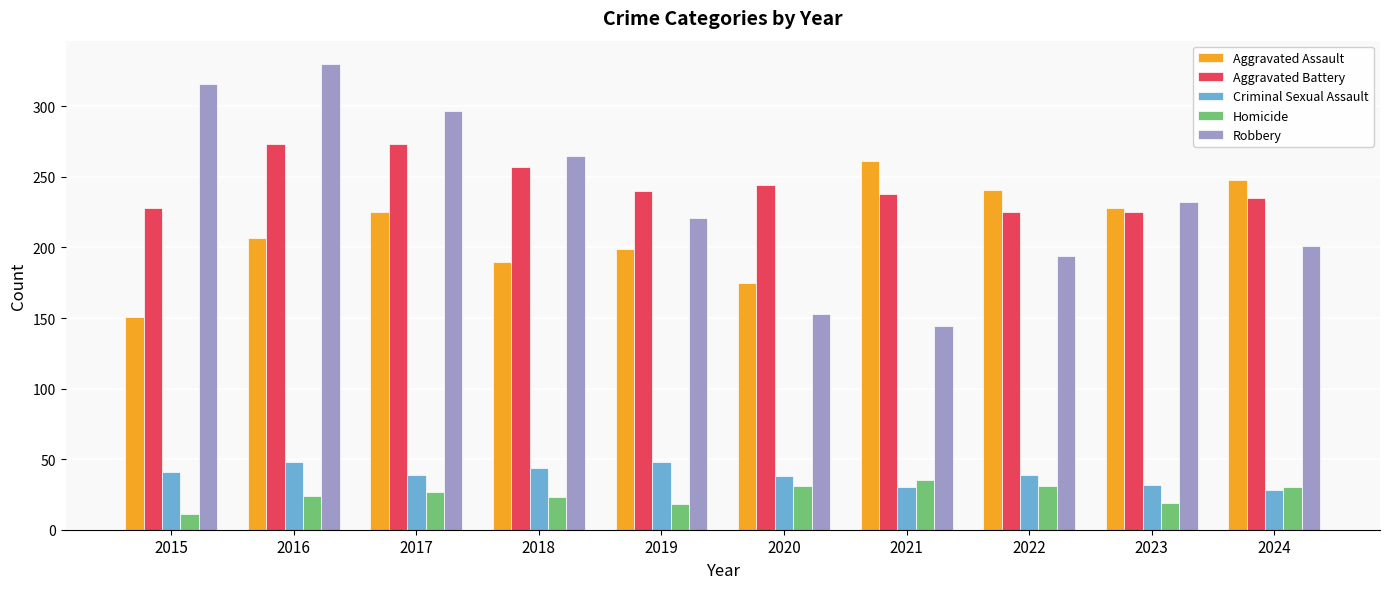

Between 2018 and 2020, which series saw the biggest shift?

Robbery